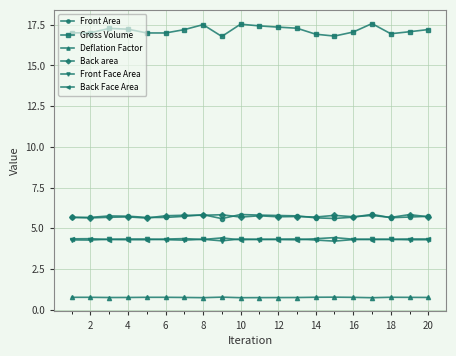

True or false: Back area has more than 0 points higher than both neighbors.

True